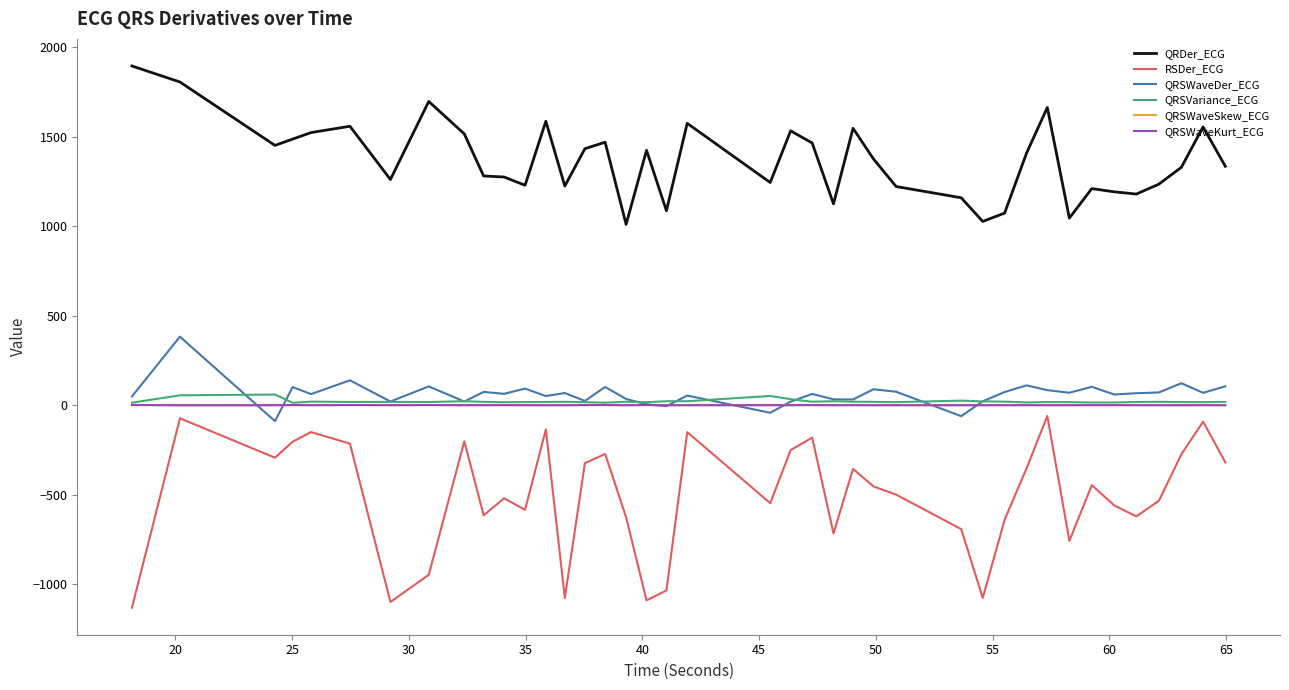

Which series has the widest spread of values?

RSDer_ECG